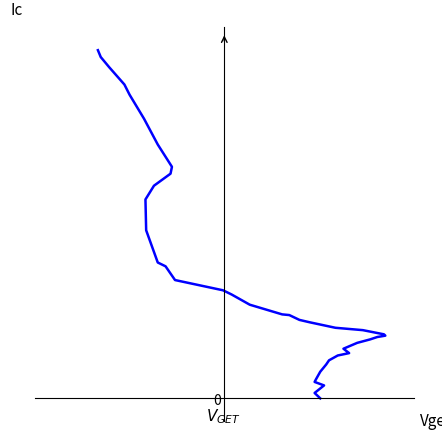

What is the average value?

110.0